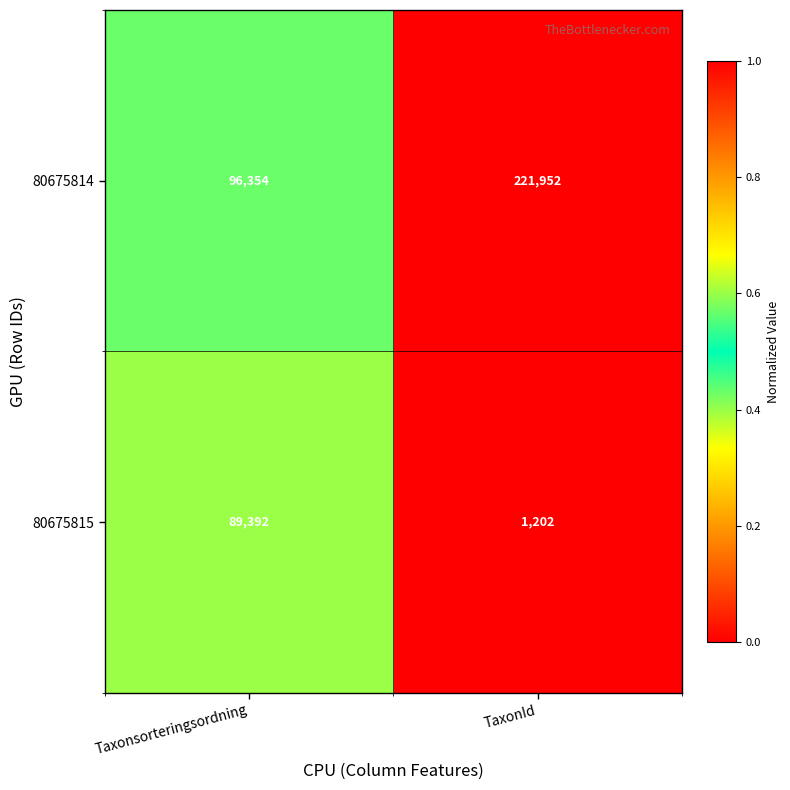

What is the total value across all series at Taxonsorteringsordning?

185746